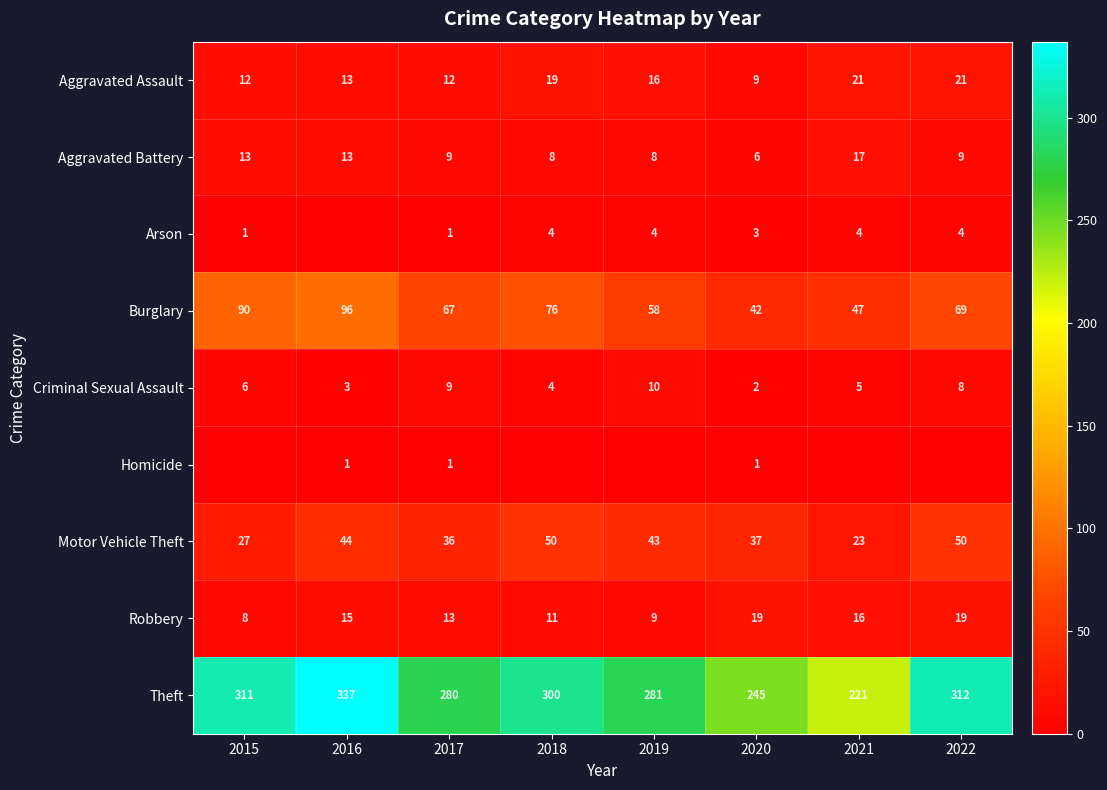

Which series has the largest total across all categories?

Theft